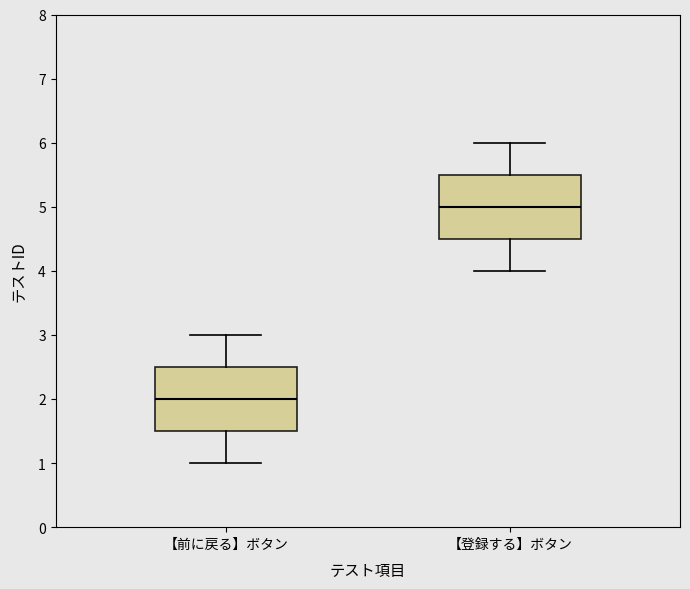

Which box's median line is the lowest?

【前に戻る】ボタン